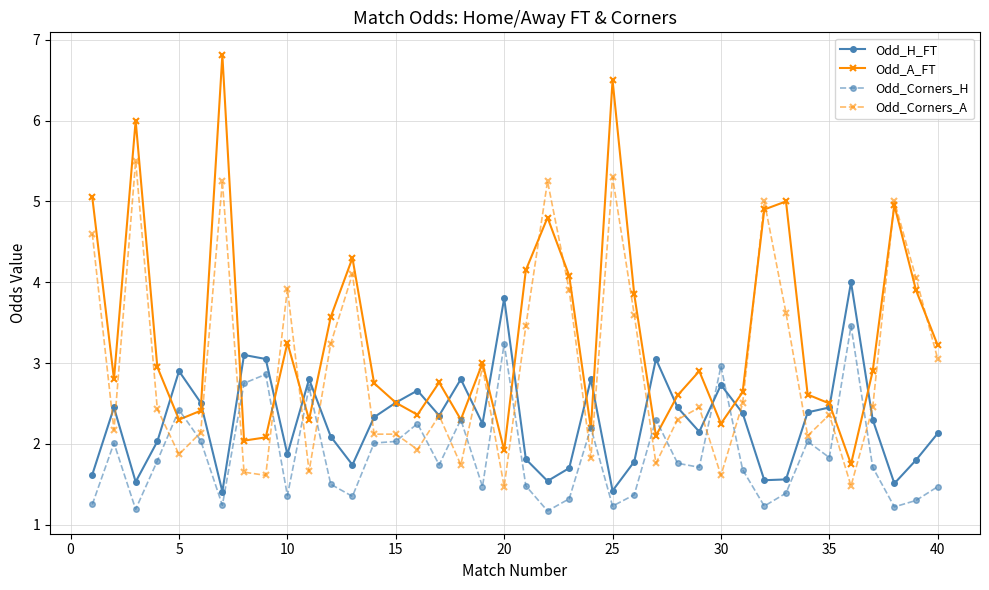

True or false: Odd_A_FT and Odd_Corners_H cross at least once.

True